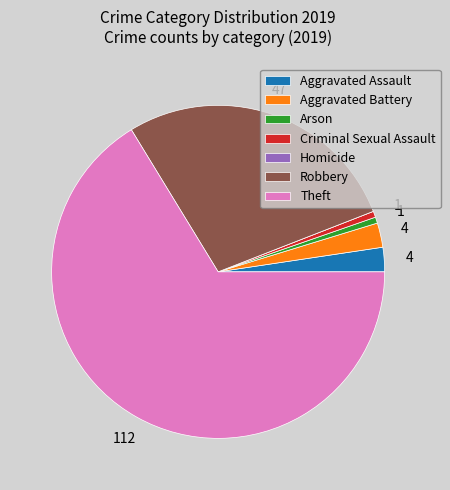

Which has a higher value, Arson or Aggravated Assault?

Aggravated Assault